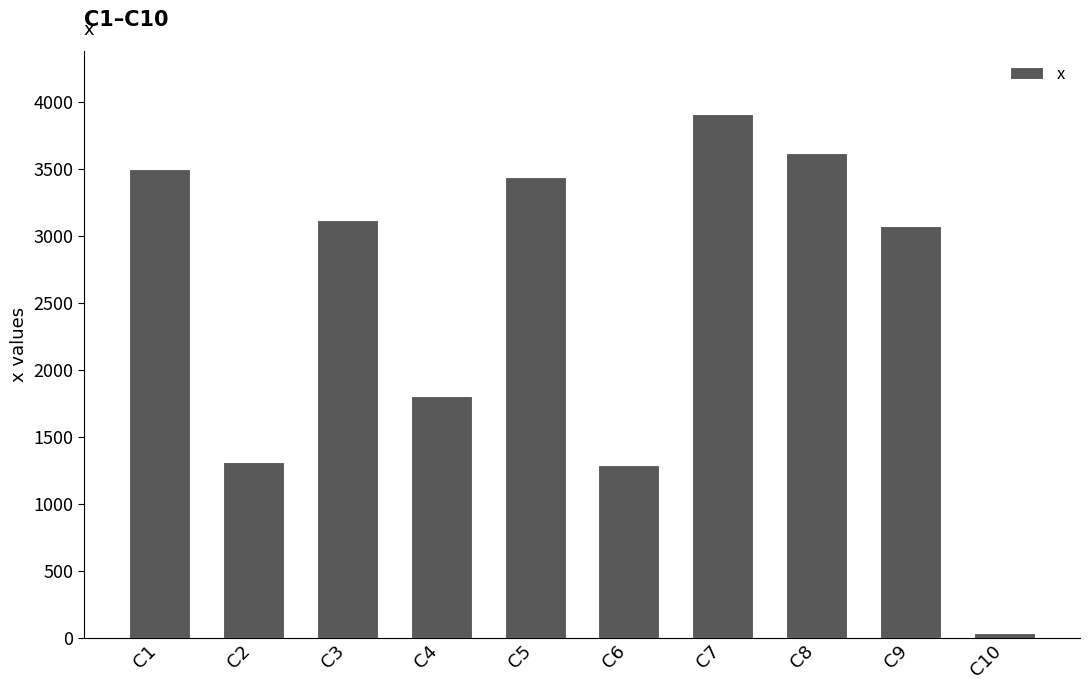

Reading right to left, what are all the values shown in this chart?

C10=37	C9=3077	C8=3618	C7=3914	C6=1287	C5=3444	C4=1802	C3=3122	C2=1315	C1=3503